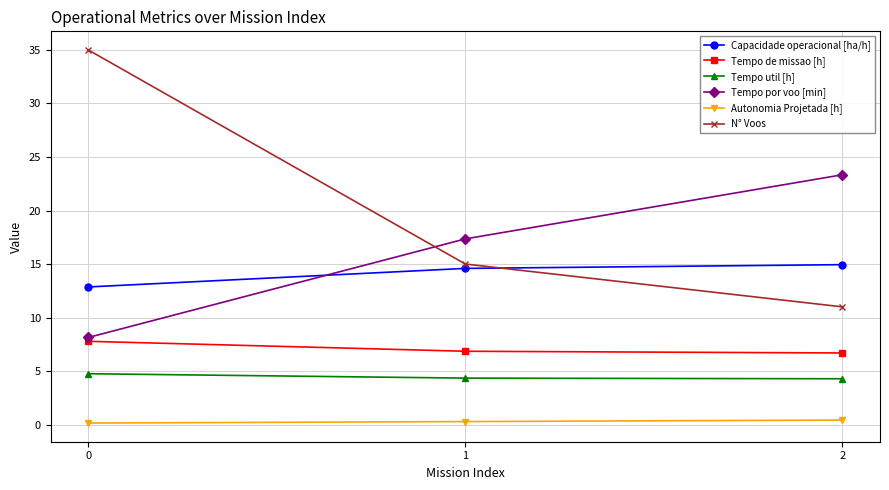

Which series changed the most between 0 and 2?

N° Voos